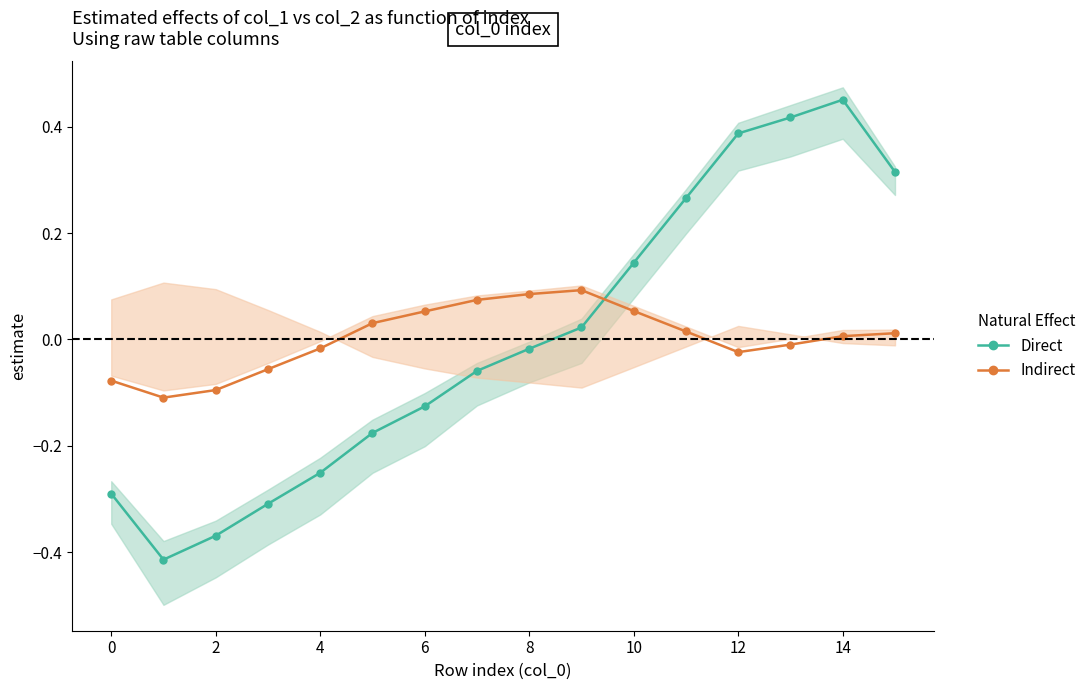

What is the difference between the maximum and minimum values in the Direct series?

0.9